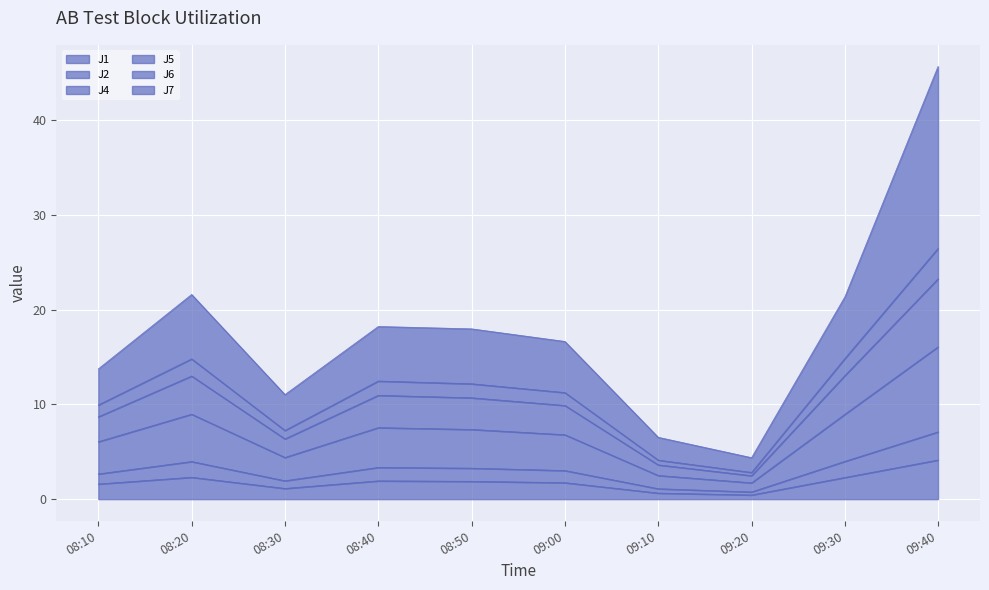

What is the total value across all series at 08:40?

18.2